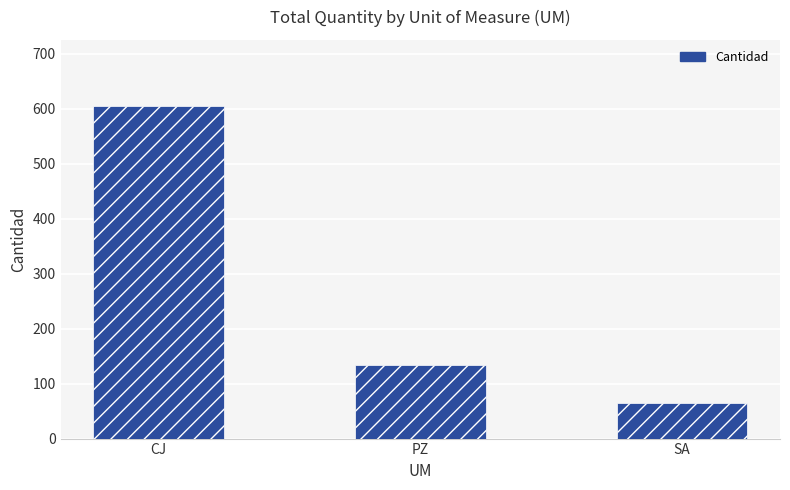

What is the ratio of the value at SA to the value at CJ?

0.1